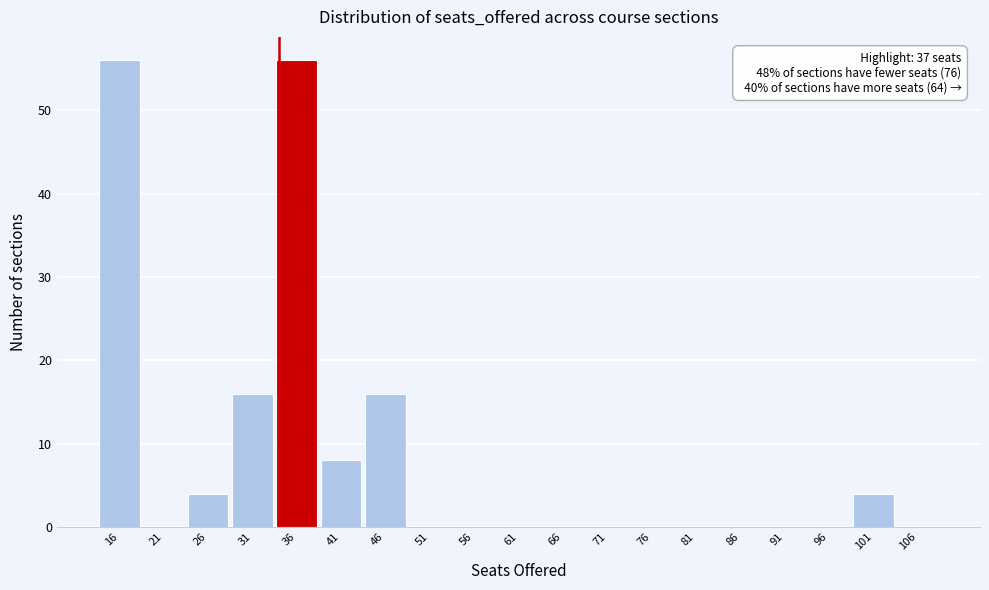

Reading left to right, extract all data points from this chart.

16=56	21=0	26=4	31=16	36=56	41=8	46=16	51=0	56=0	61=0	66=0	71=0	76=0	81=0	86=0	91=0	96=0	101=4	106=0